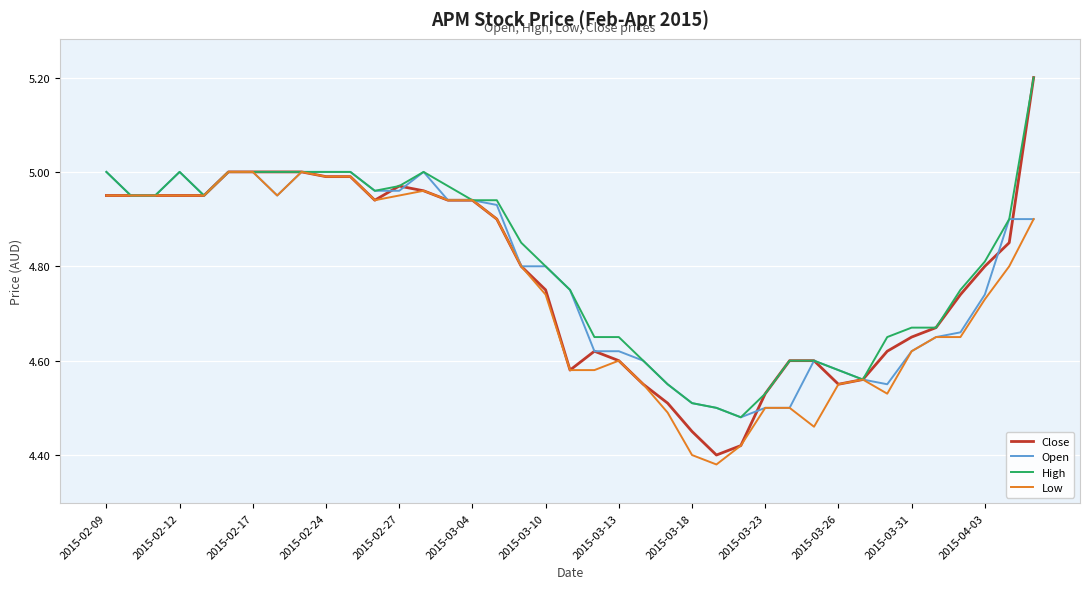

Which series has the largest range (max minus min)?

Close